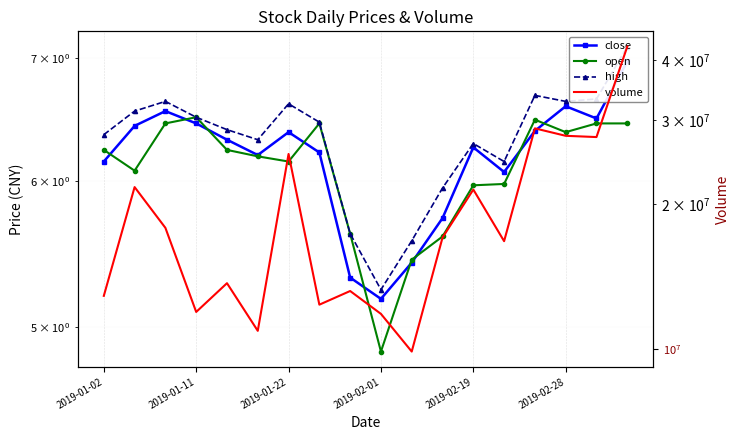

Is the value of close at 9 greater than the value of open at 14?

No